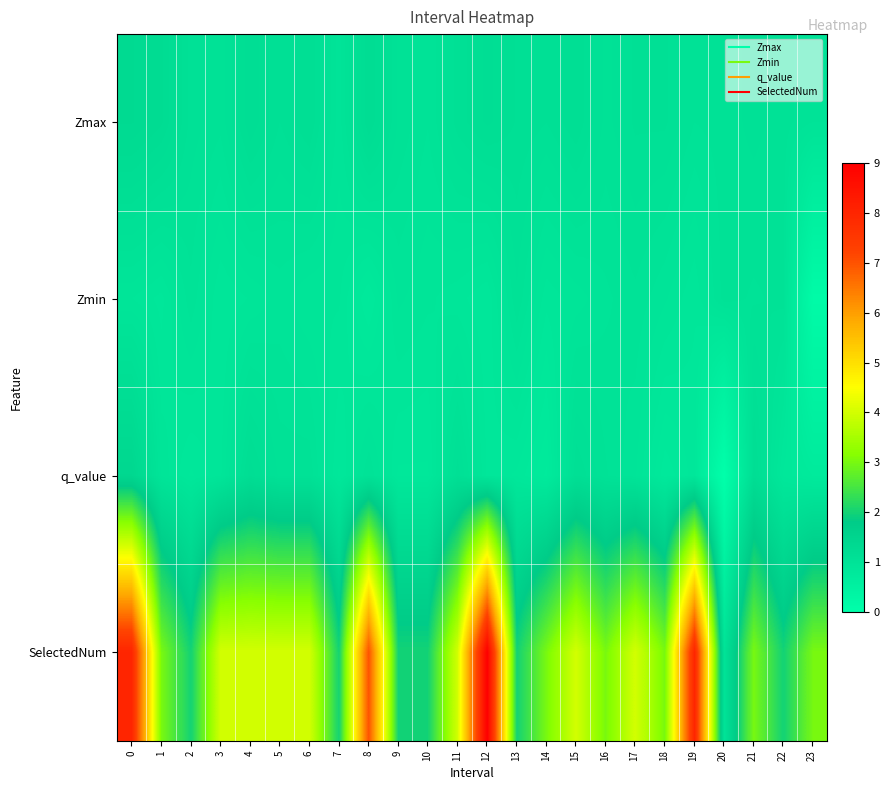

What is the greatest value displayed?

9.0